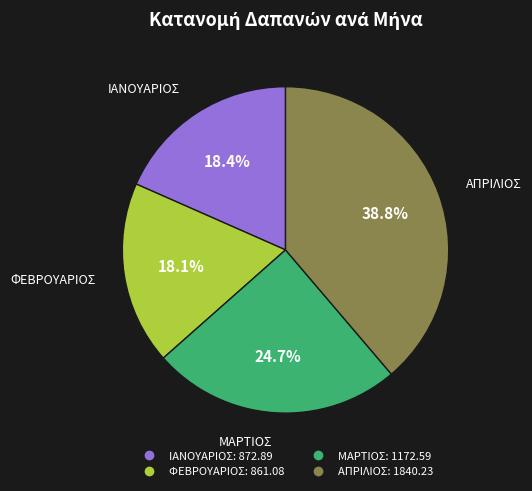

To the nearest percent, what is the average slice percentage?

25%